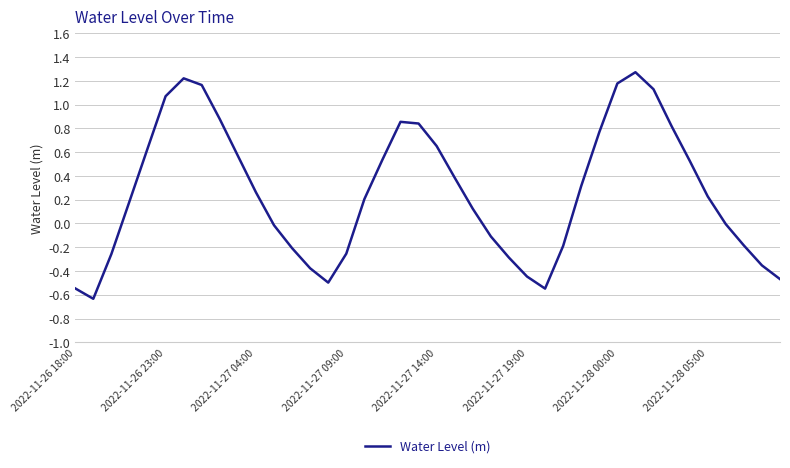

How many lines are shown in the chart?

1